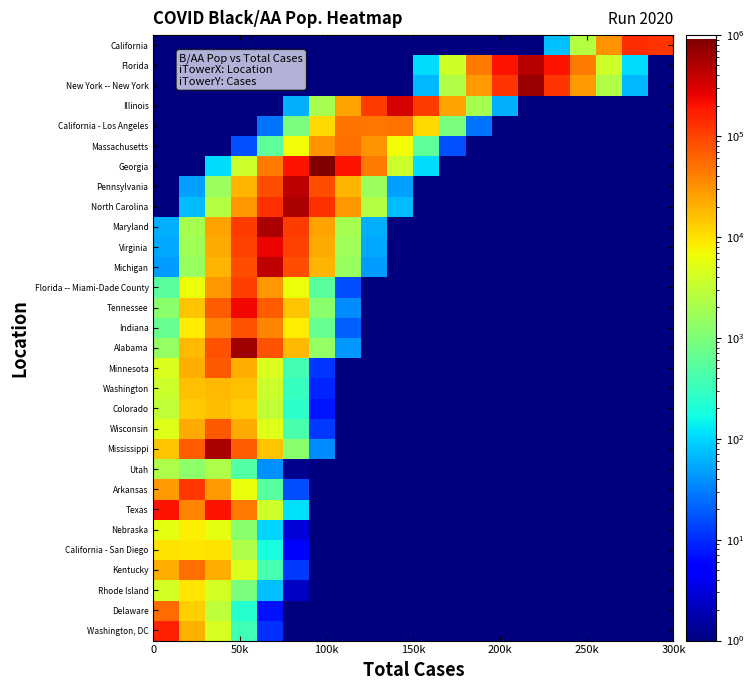

Rank the series by their maximum value, from highest to lowest.

Georgia, New York -- New York, Alabama, Mississippi, North Carolina, Maryland, Florida, Pennsylvania, Michigan, Illinois, Virginia, Tennessee, Texas, Washington, DC, California, Arkansas, Florida -- Miami-Dade County, Indiana, Wisconsin, Minnesota, Delaware, Massachusetts, Kentucky, California - Los Angeles, Washington, Colorado, California - San Diego, Rhode Island, Nebraska, Utah